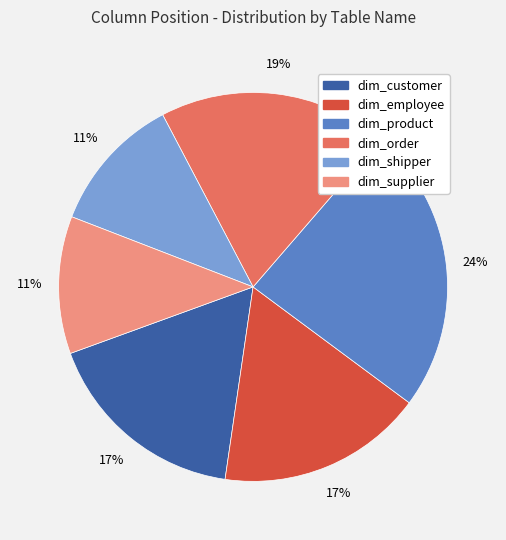

What is the ratio of the value at dim_product to the value at dim_customer?

1.4